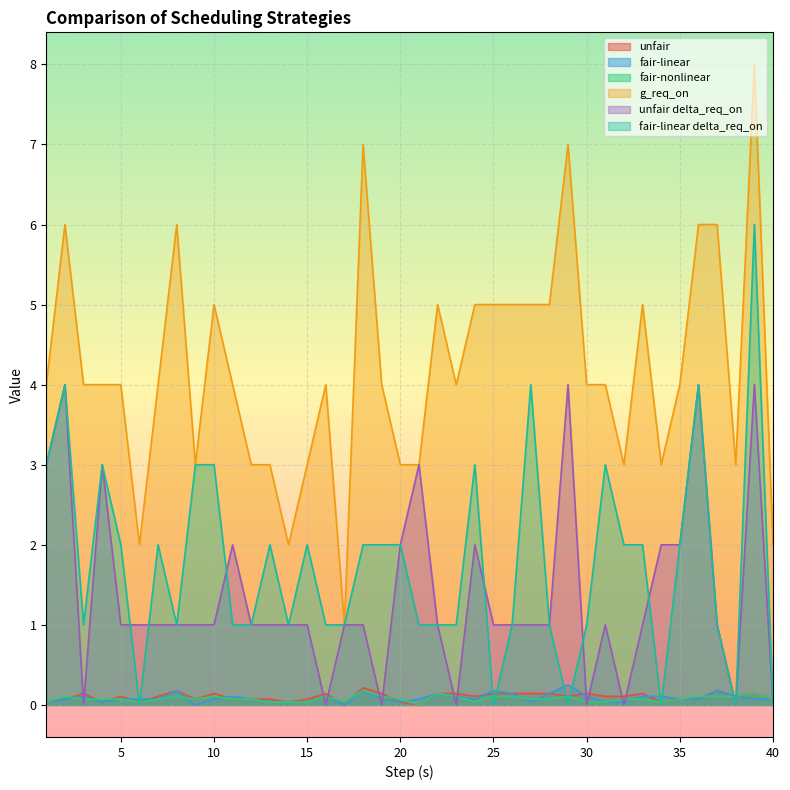

True or false: g_req_on and unfair delta_req_on cross at least once.

False